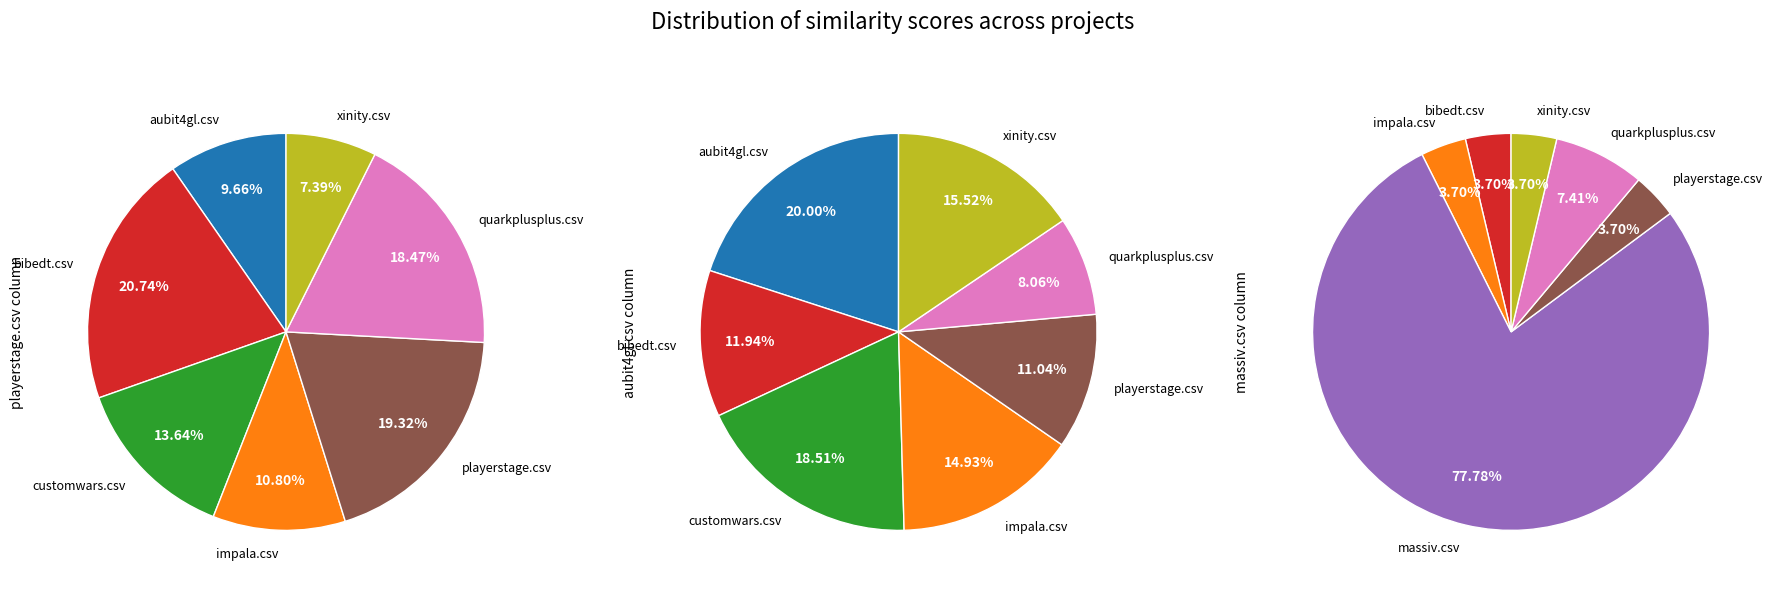

True or false: quarkplusplus.csv accounts for 8% of the total.

True